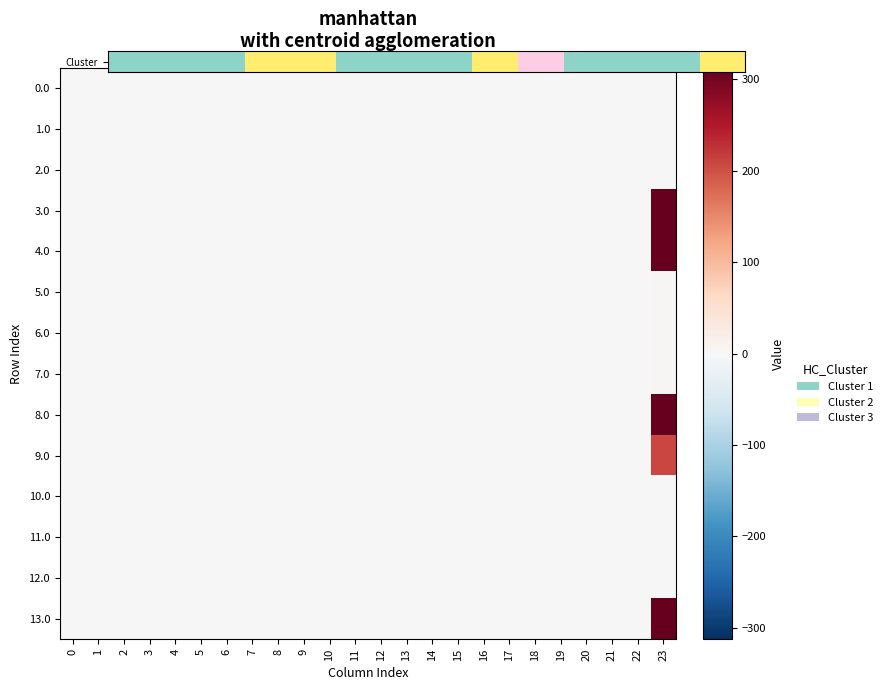

The 13.0 series shows -142.5 at 3. True or false?

False